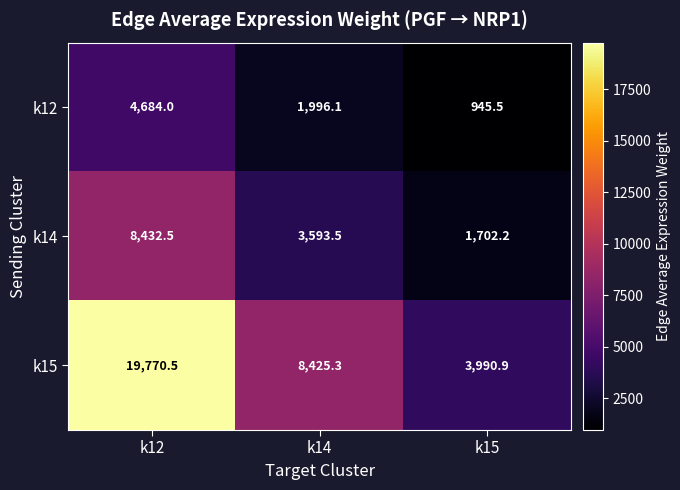

At which category does the chart reach its peak across all series?

k12